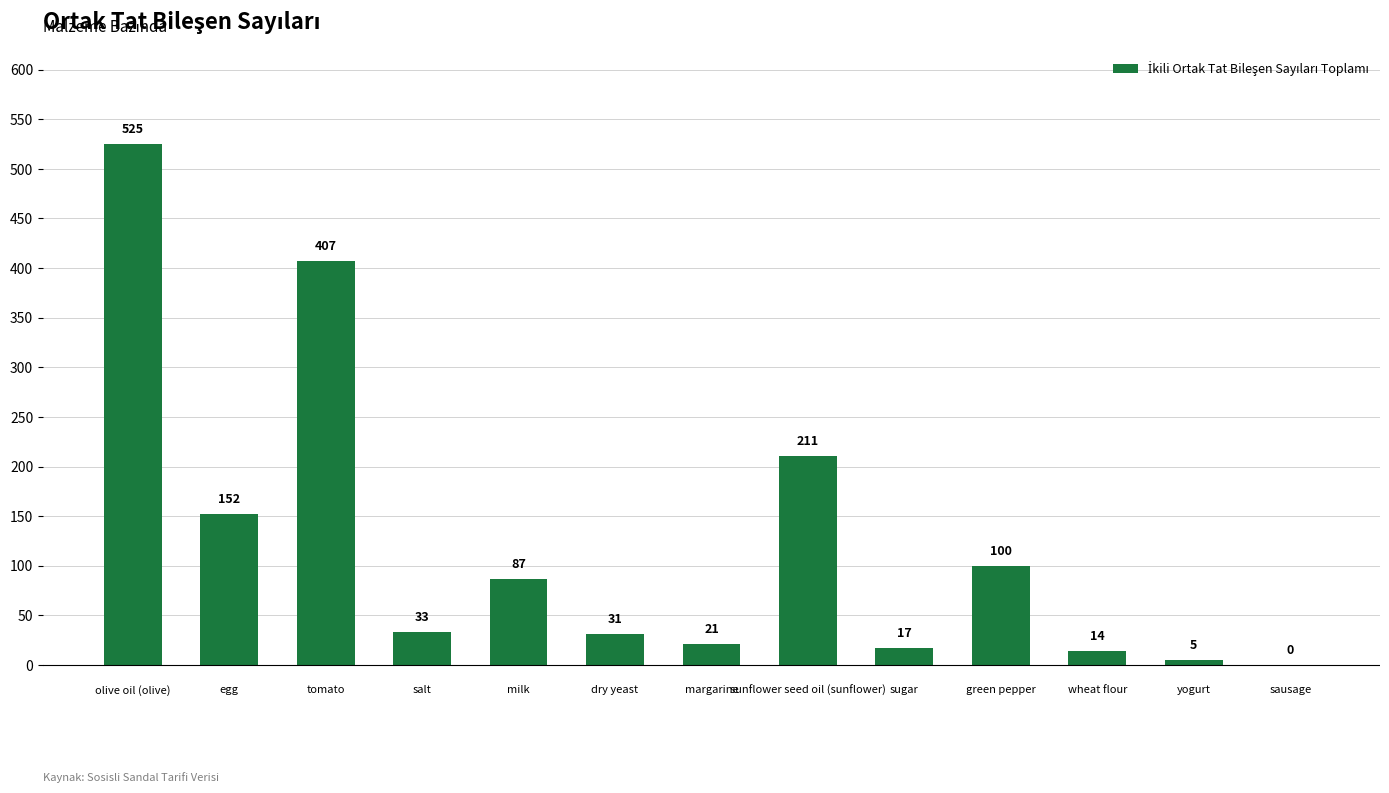

What is the sum of all values?

1603